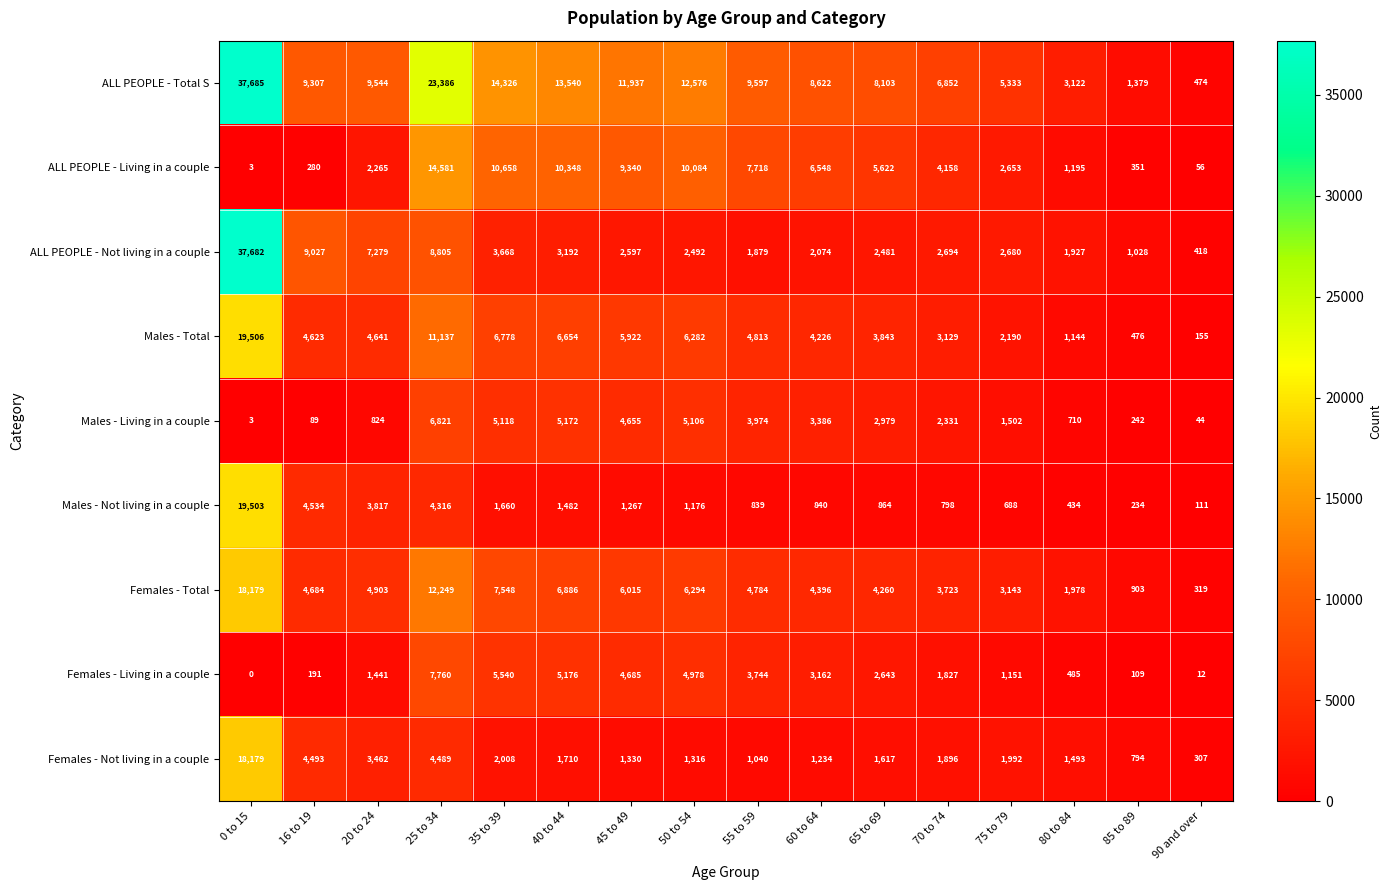

What is the total value across all series at 45 to 49?

47748